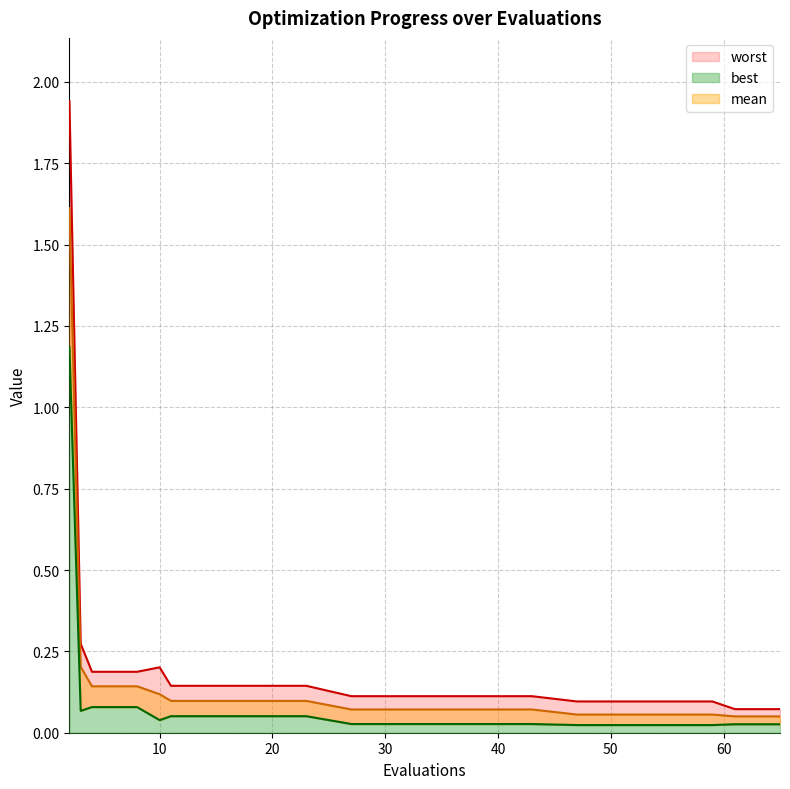

True or false: worst has a value of 0.1 at 4.

False